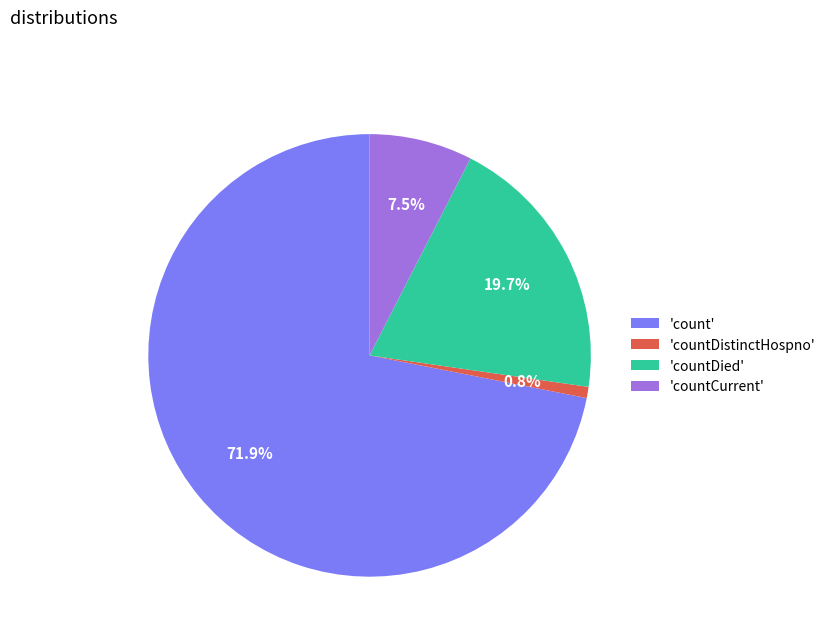

Combined, do 'countDied' and 'countDistinctHospno' account for over 50%?

No